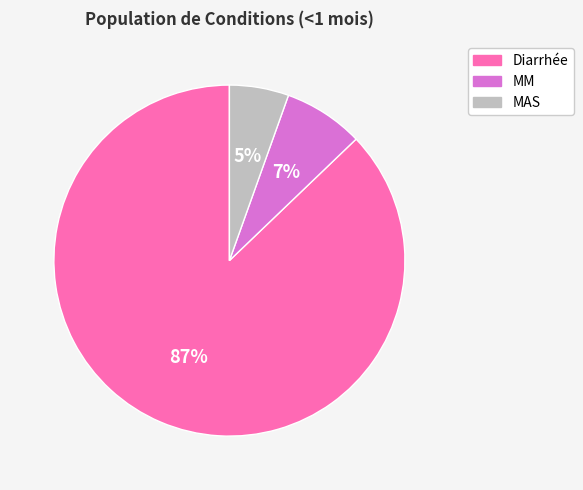

To the nearest percent, what is the difference between the MM and MAS slice percentages?

2%